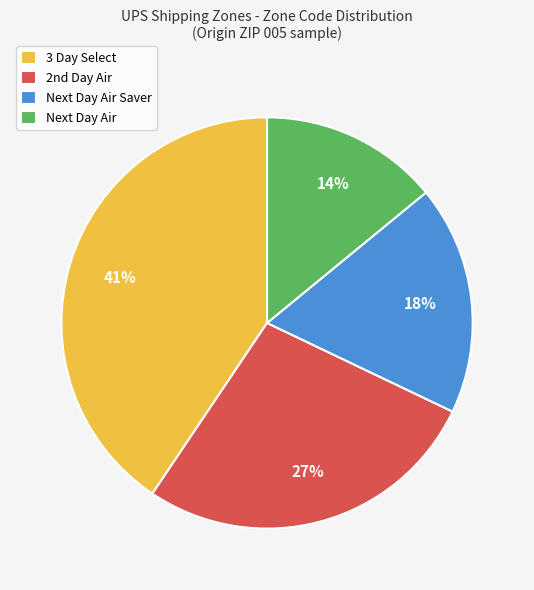

To the nearest percent, what percentage of the pie is Next Day Air?

14%